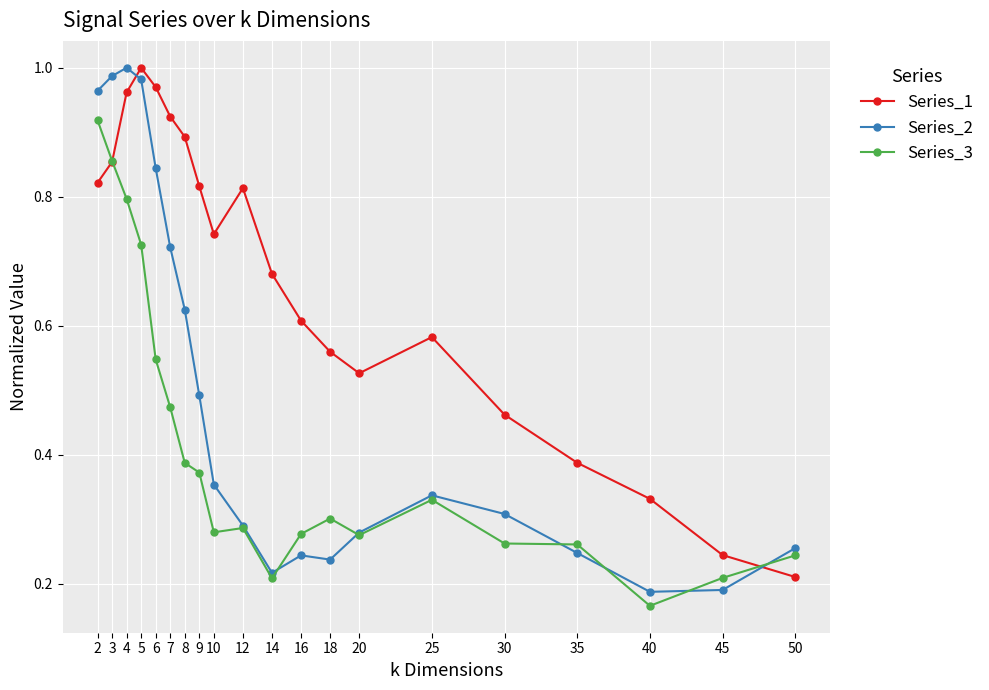

Rank the series at 10 from lowest to highest value.

Series_3, Series_2, Series_1